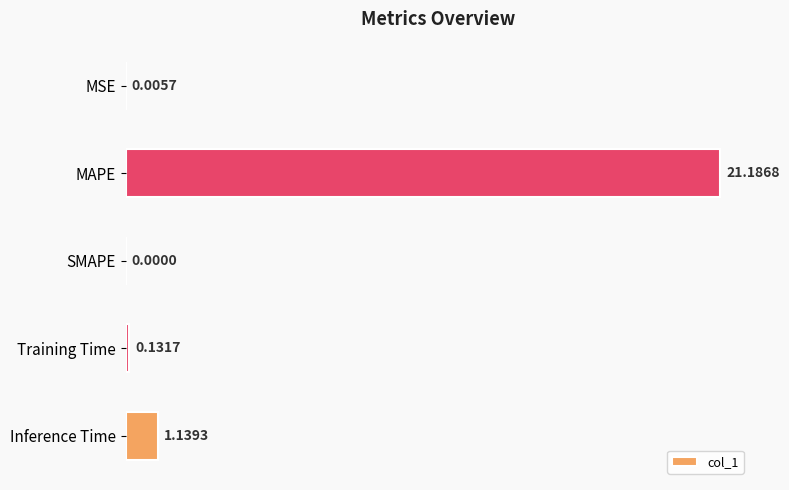

Which label corresponds to the largest value in the chart?

MAPE